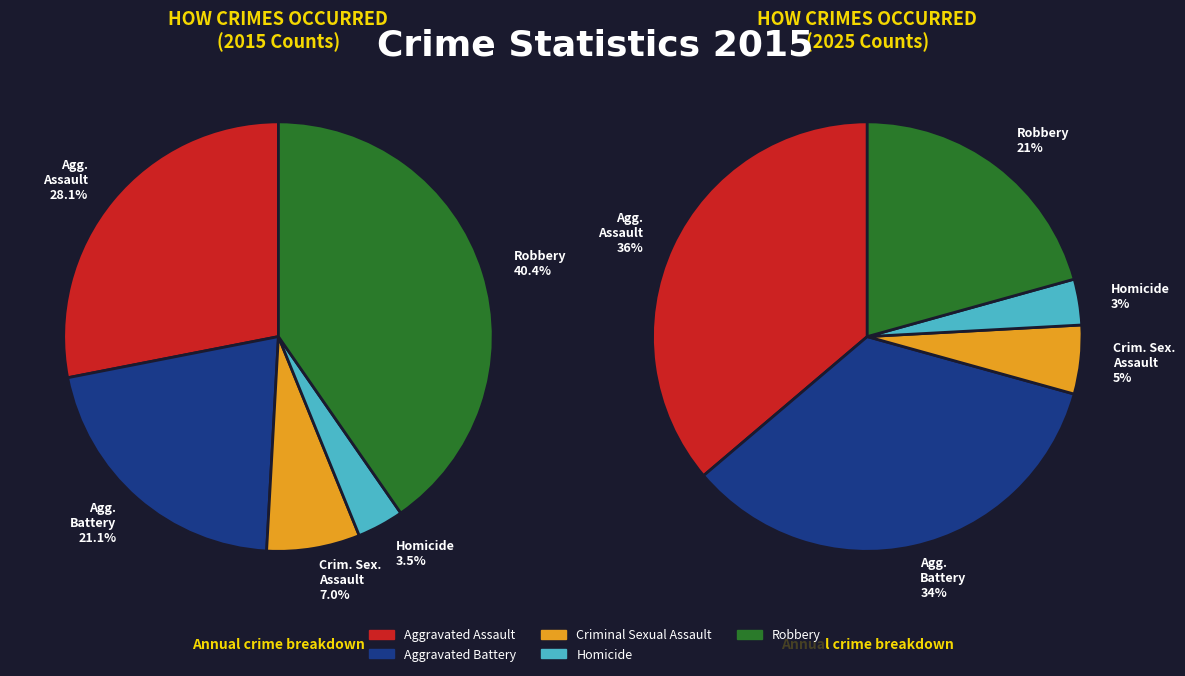

How many slices are in this pie chart?

5